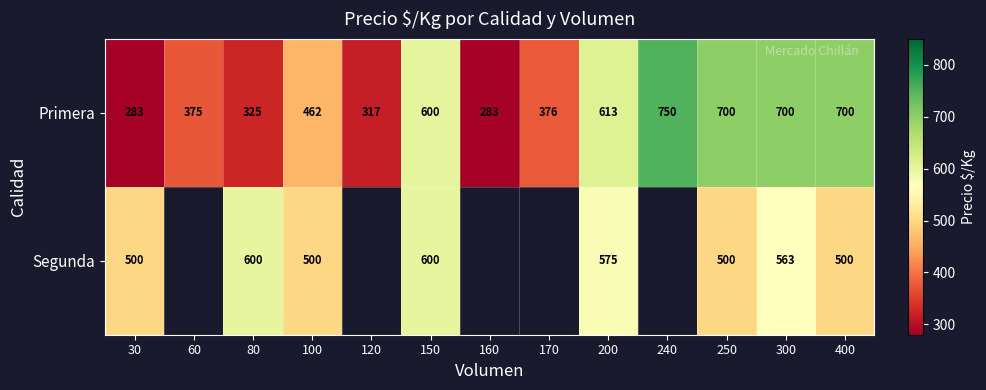

What is the difference between the highest and lowest values at 400?

200